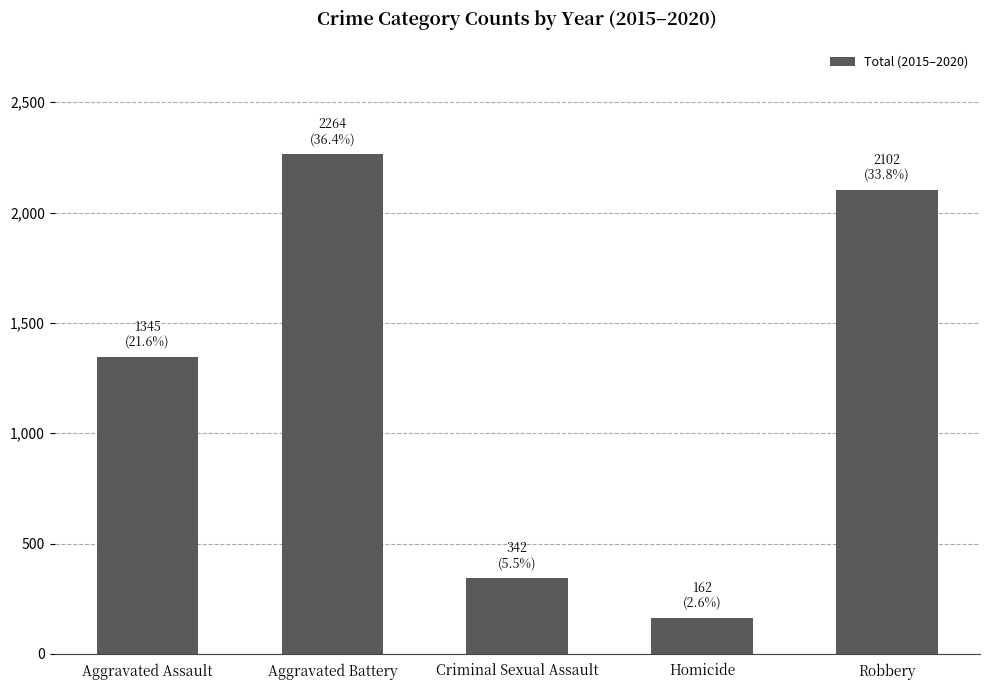

List the labels in order of value, smallest first.

Homicide, Criminal Sexual Assault, Aggravated Assault, Robbery, Aggravated Battery